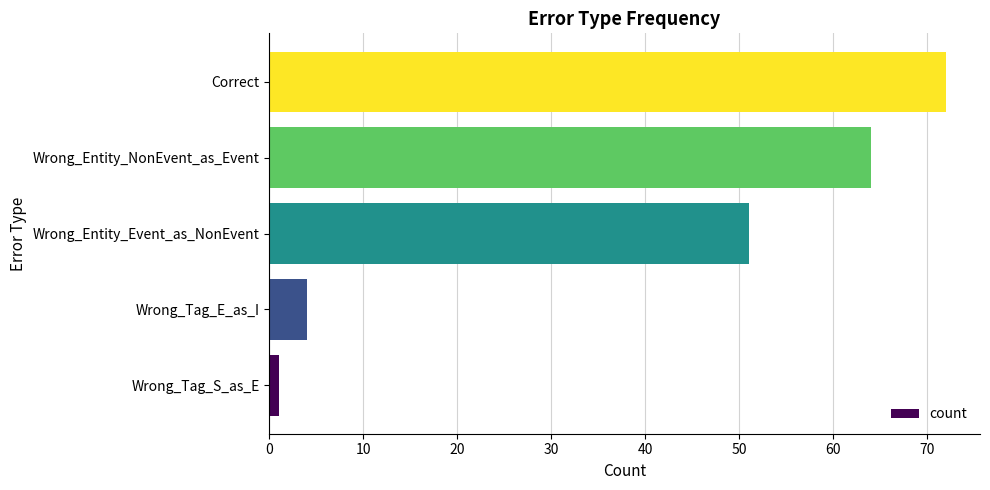

At which label is the value closest to 36?

Wrong_Entity_Event_as_NonEvent